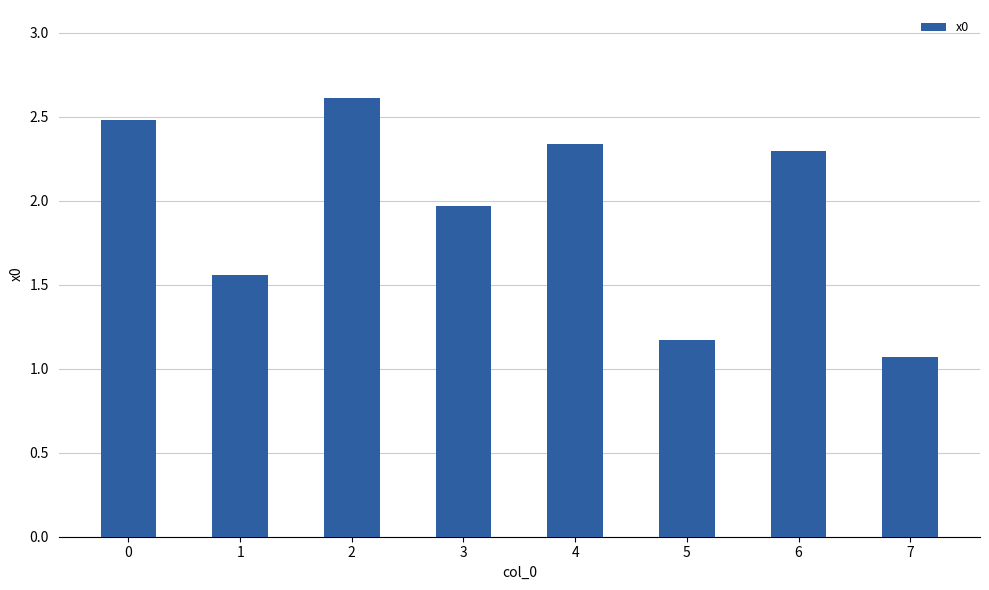

True or false: the data shows 3.5 at 3.

False